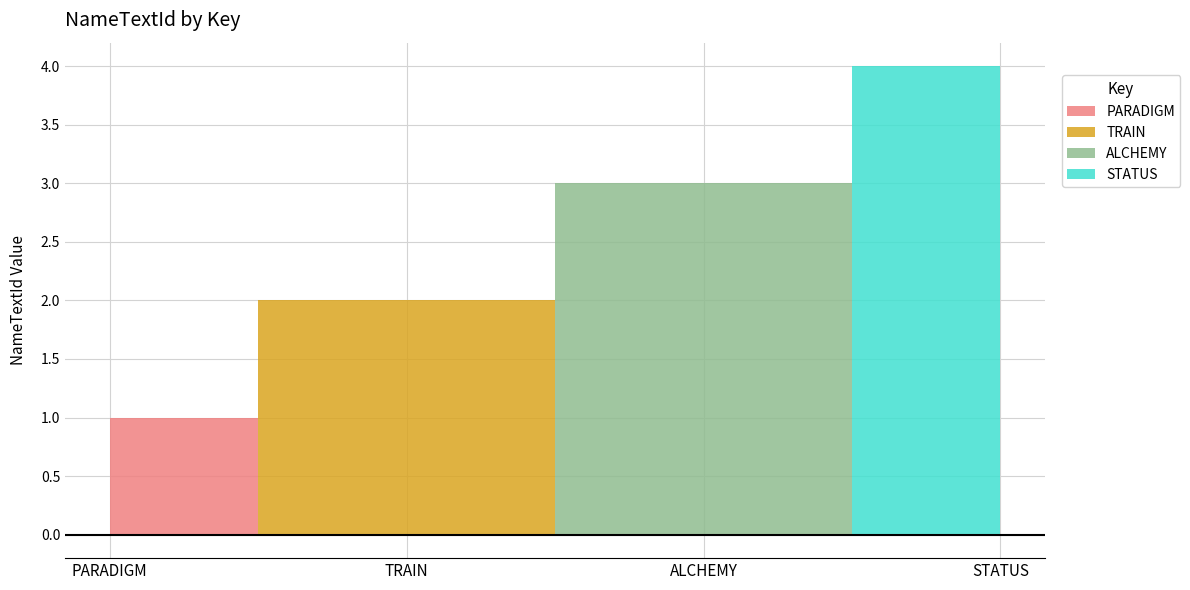

What is the value of the 3rd point from the left?

3